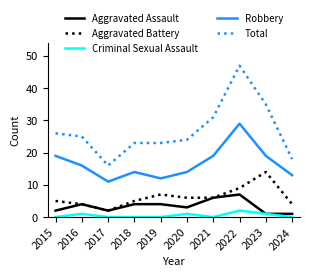

Which series has the largest total across all categories?

Total